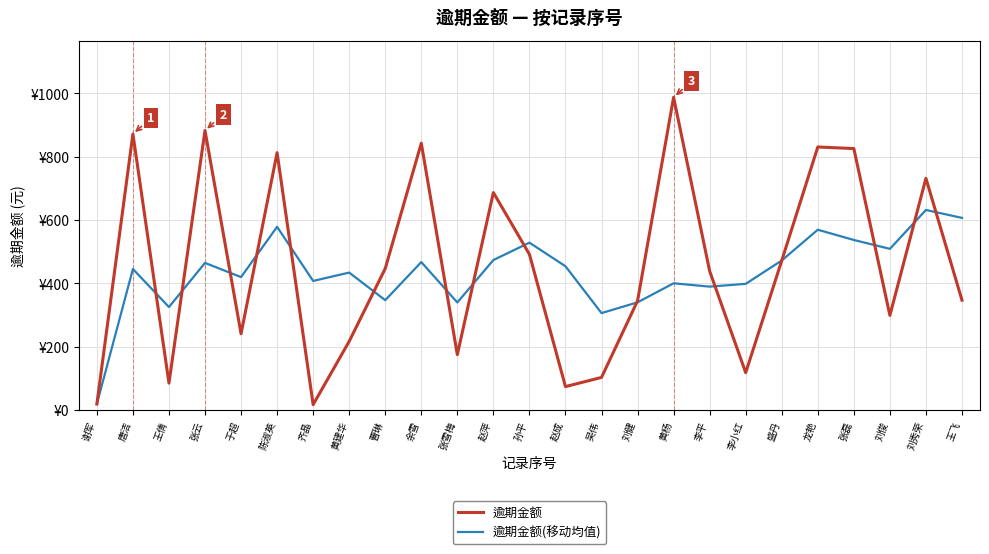

Which category has the highest value in the 逾期金额(移动均值) series?

刘秀荣